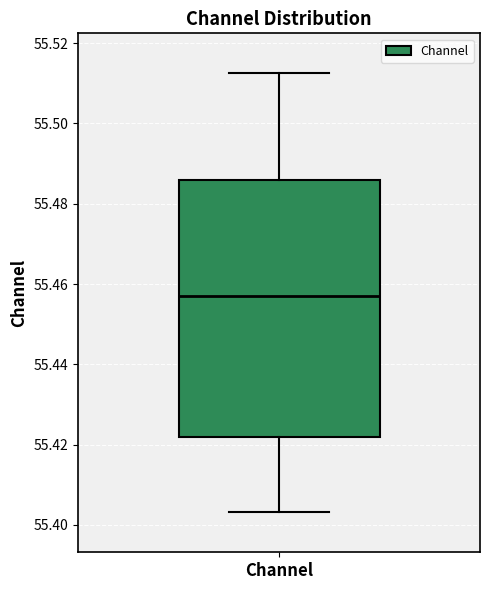

Transcribe this box plot: give where the median line is, the range the box spans, and where the two whiskers end, as read against the y-axis. The values are not printed on the chart, so give them approximately, as read against the axis.

median 55.456, box 55.422 to 55.486, whiskers 55.404 to 55.512